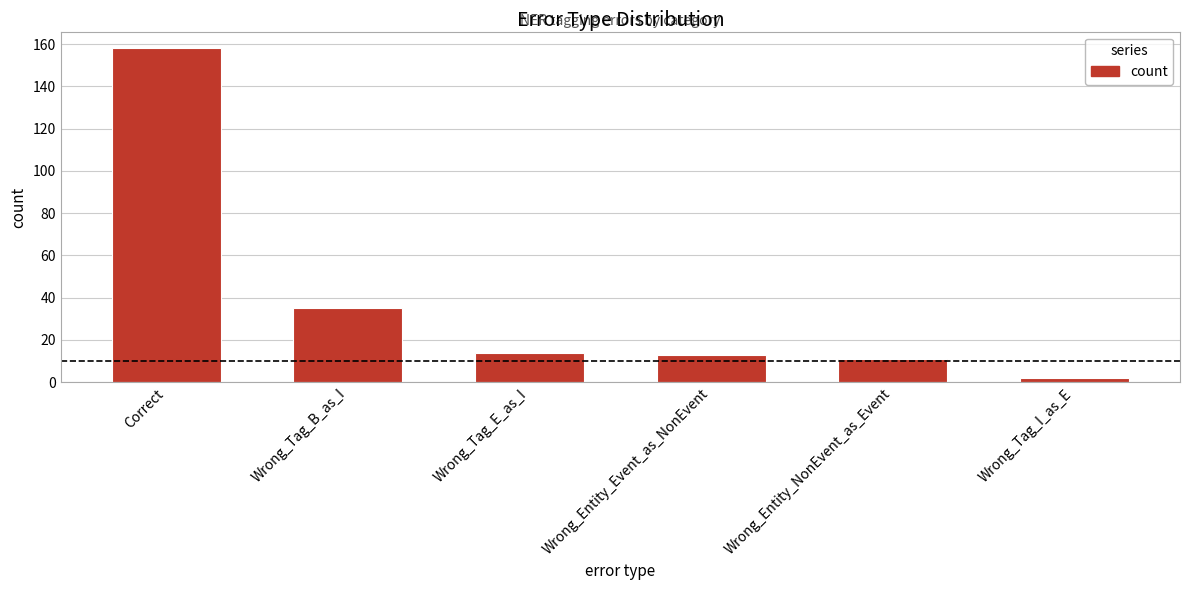

How many series are shown in this chart?

1